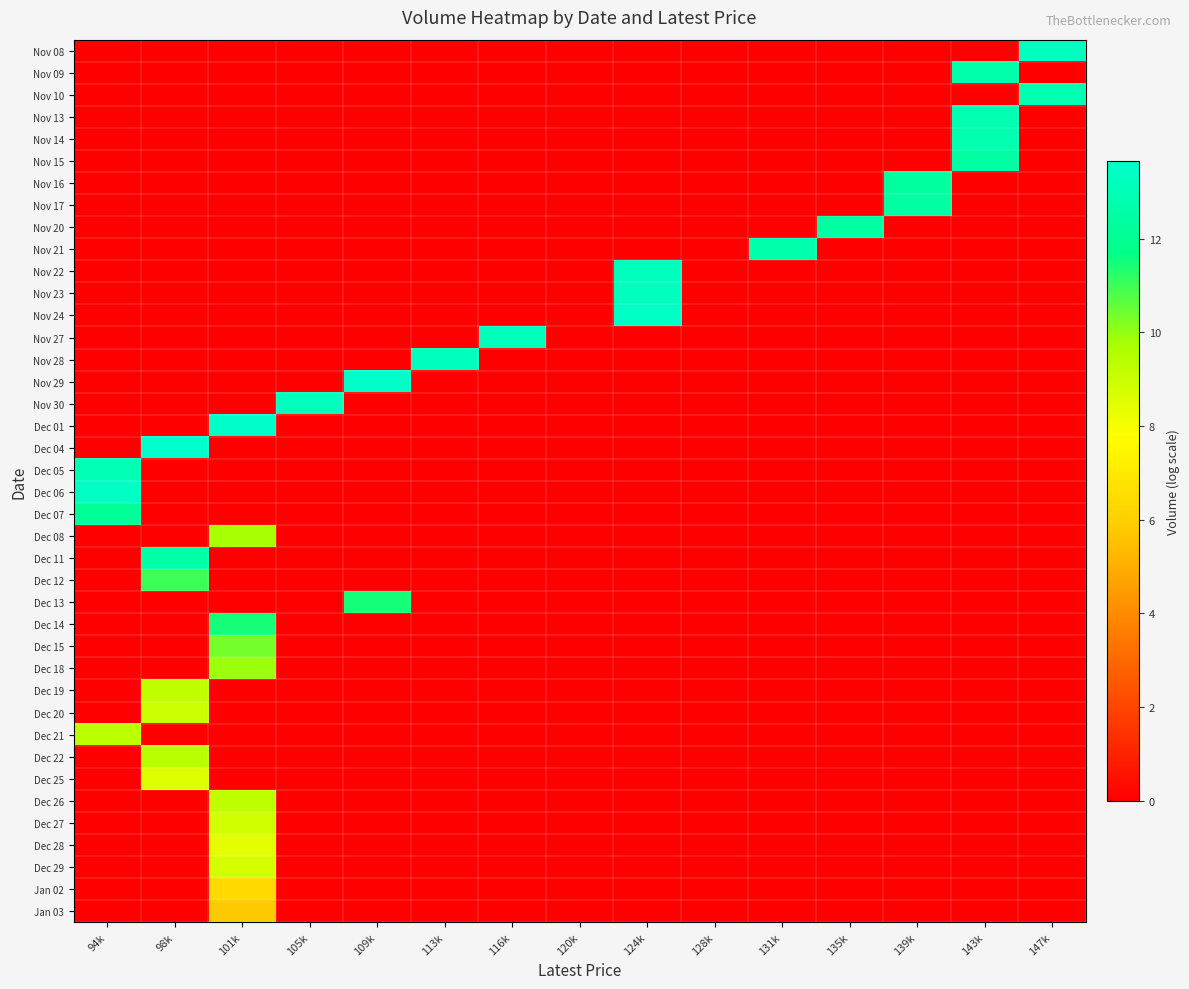

How many series are shown in this chart?

40